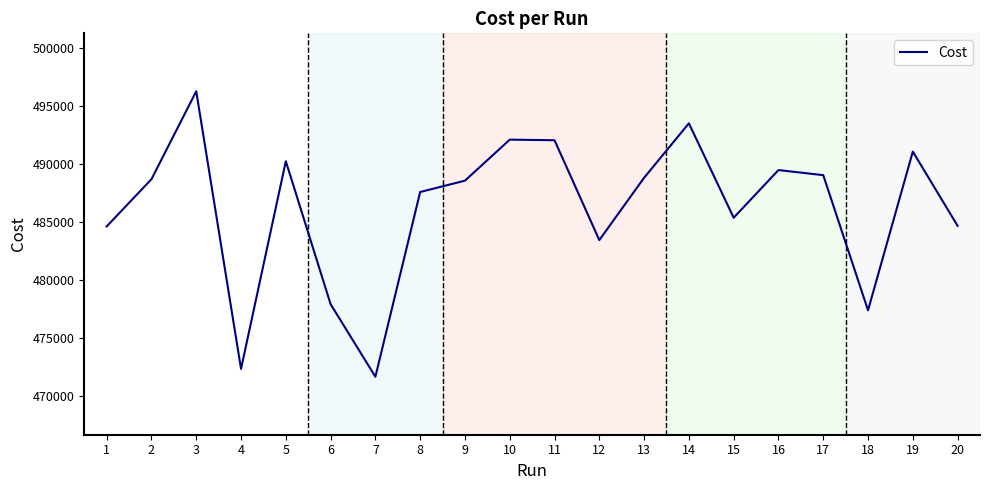

Does the chart have visible grid lines?

No